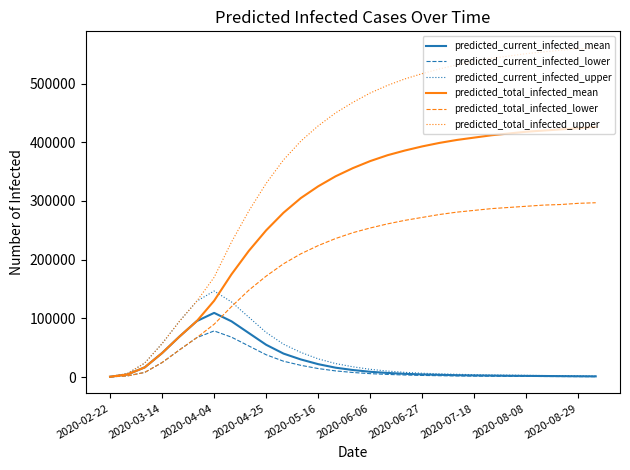

How many lines are shown in the chart?

6